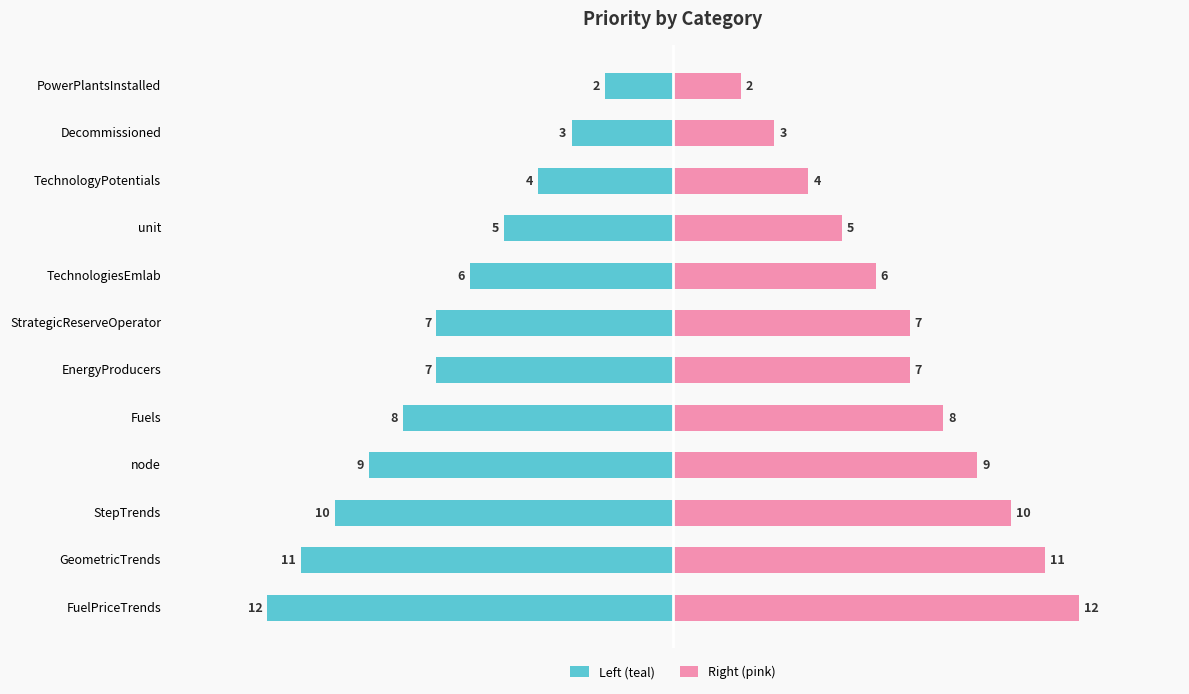

The Right (pink) series shows 2 at TechnologiesEmlab. True or false?

False